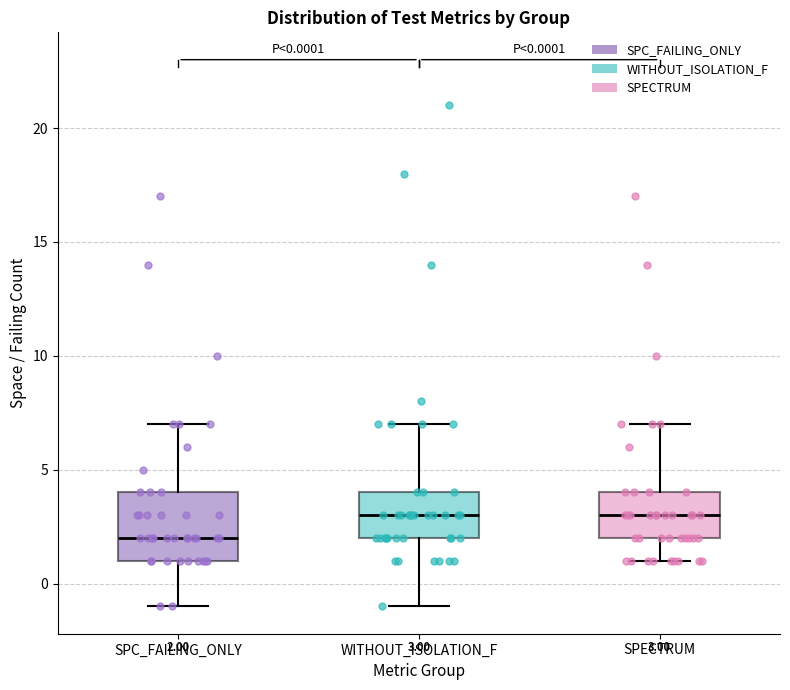

Which box is the tallest, from its lower edge to its upper edge?

SPC_FAILING_ONLY